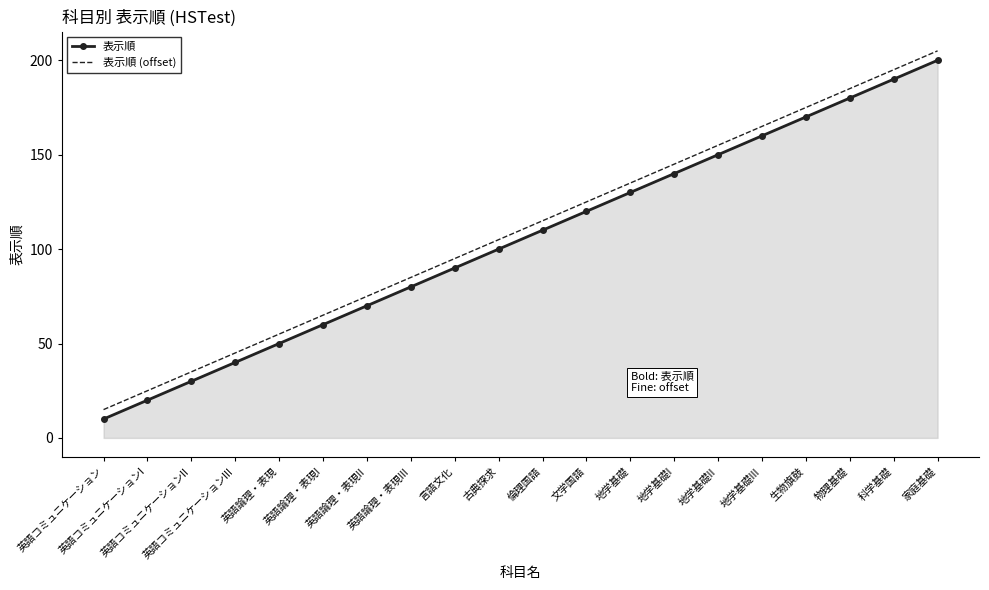

True or false: 表示順 and 表示順 (offset) cross at least once.

False